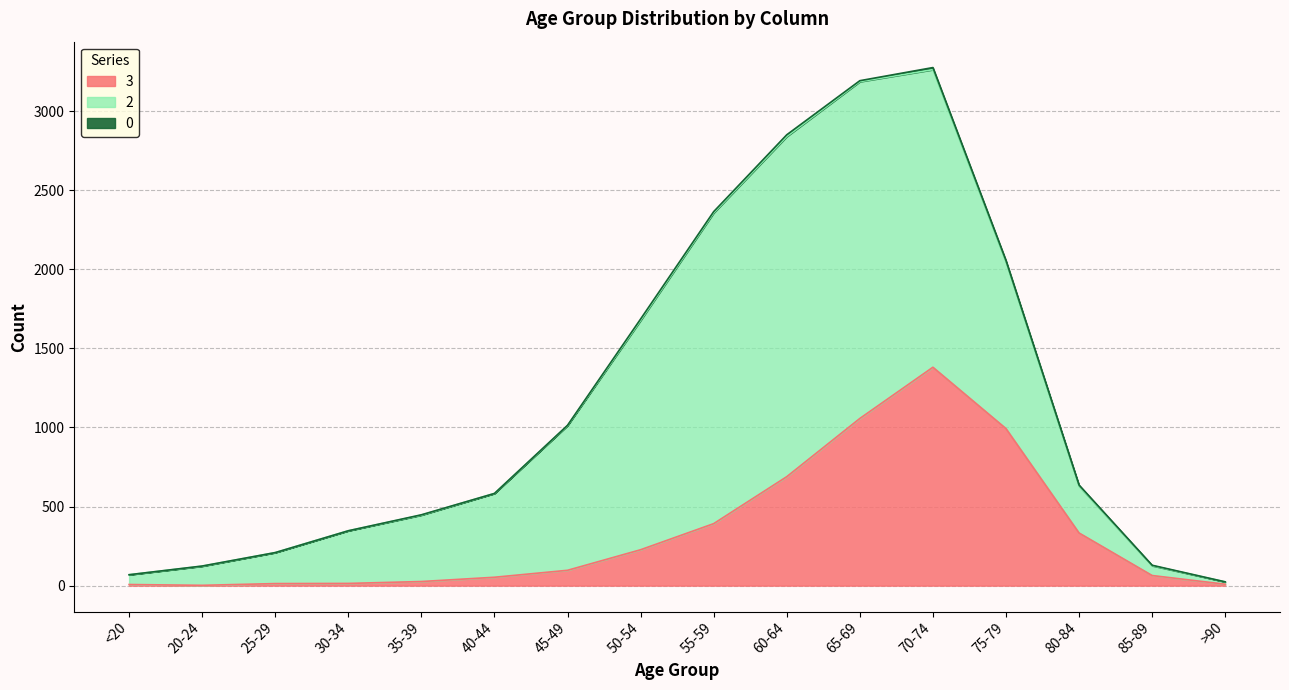

What is the label of the 5th point from the left?

35-39